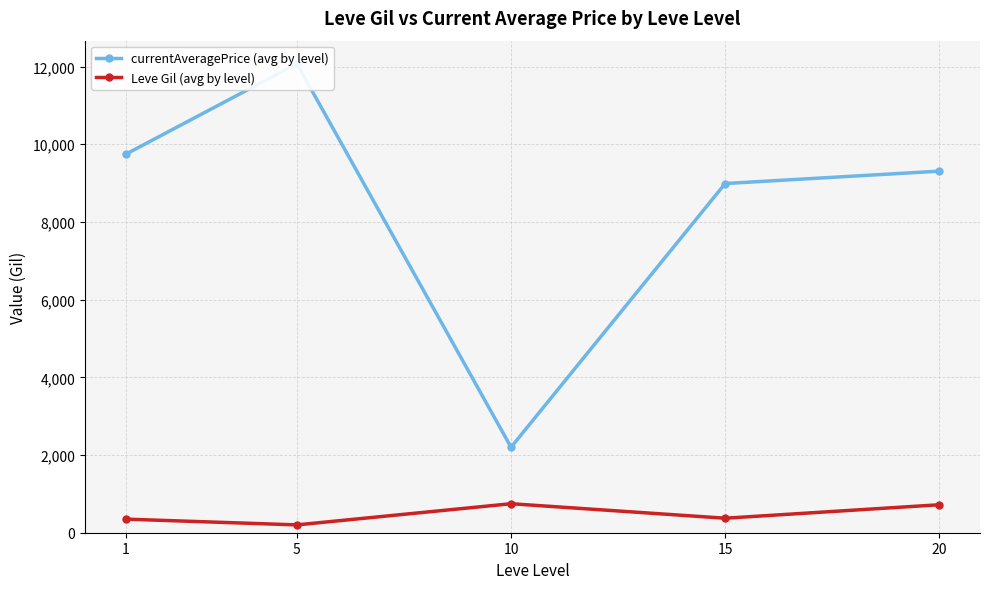

List the labels in order of Leve Gil (avg by level) value, largest first.

10, 20, 15, 1, 5